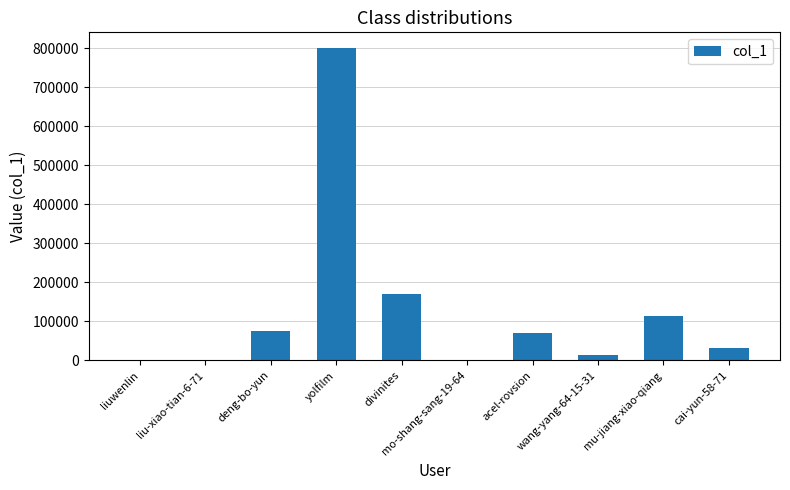

What is the average value?

127700